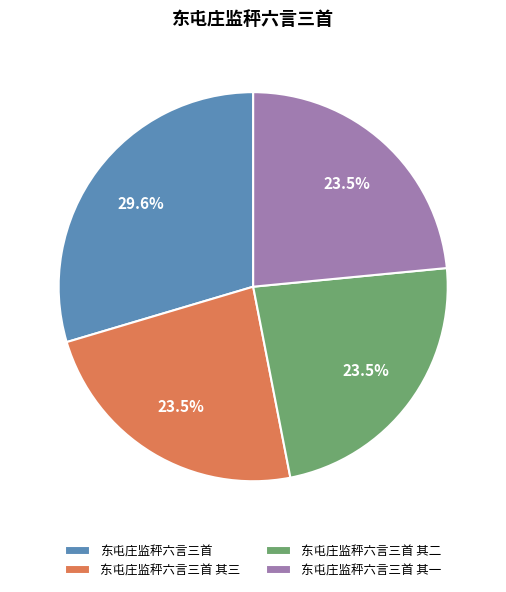

Is there a majority slice in this chart?

No